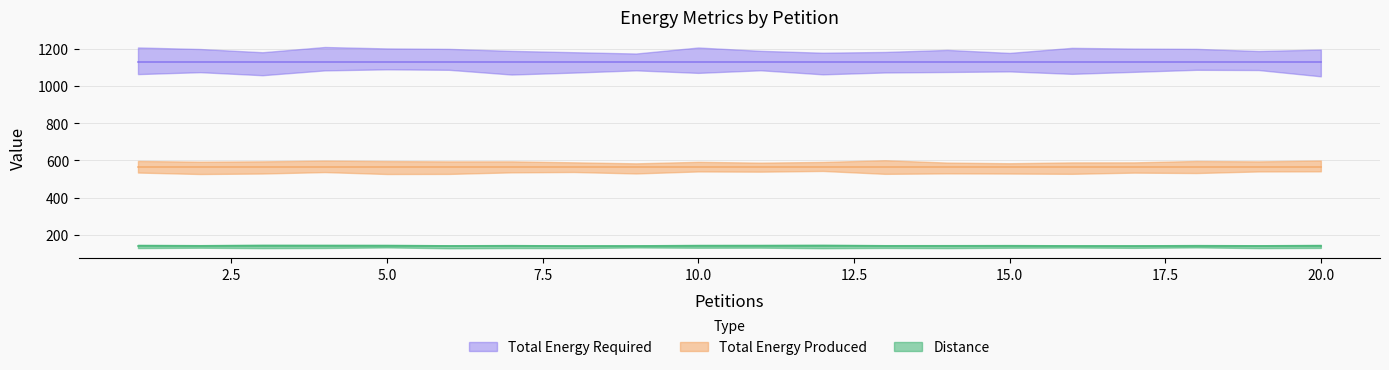

Where is Total Energy Produced nearest to the value 564?

1